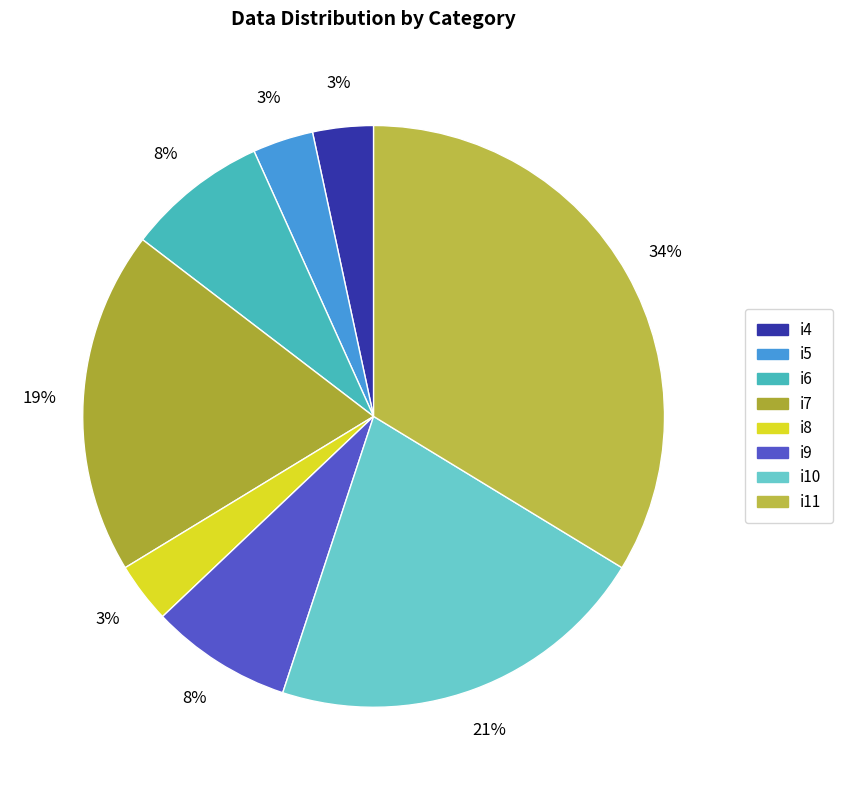

How many slices are in this pie chart?

8